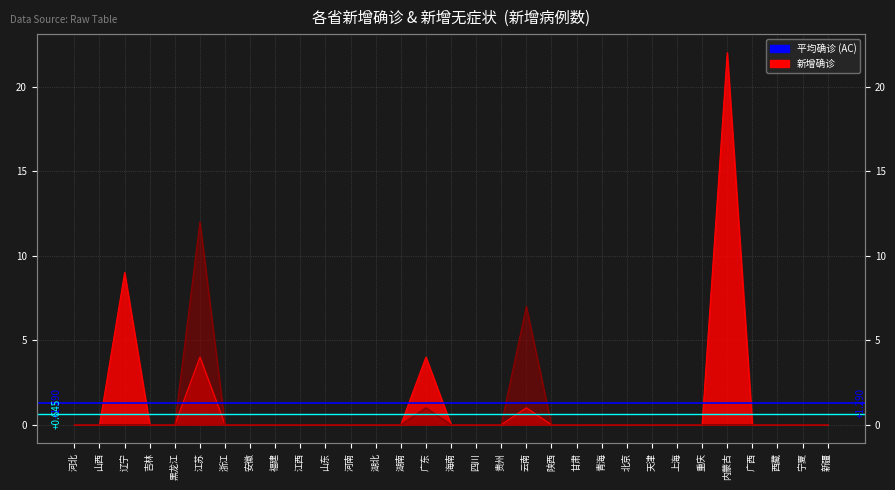

Which series has the largest total across all categories?

平均确诊 (1.290)